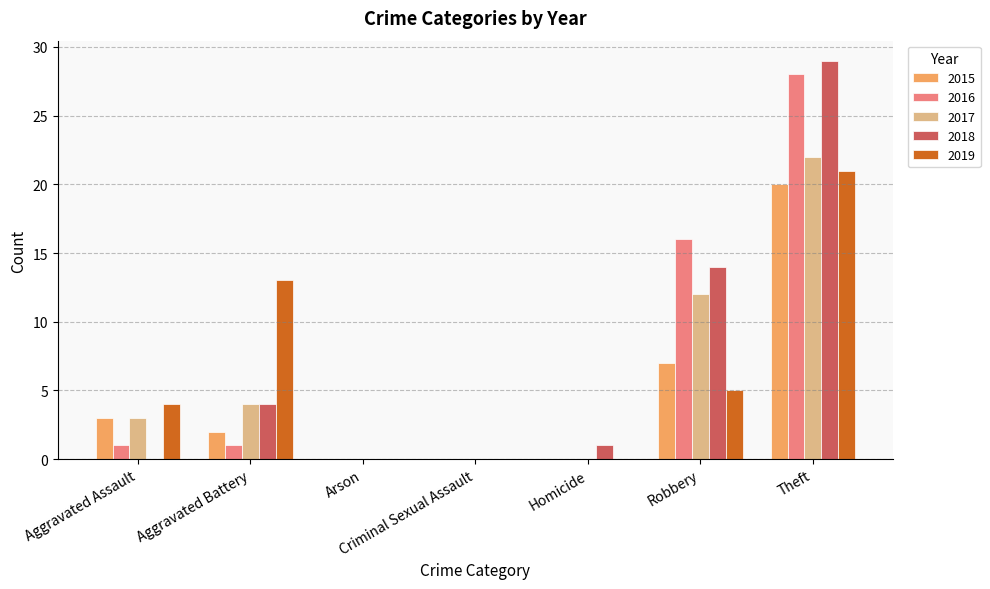

Is it true that 2018 equals 1 at Homicide?

True